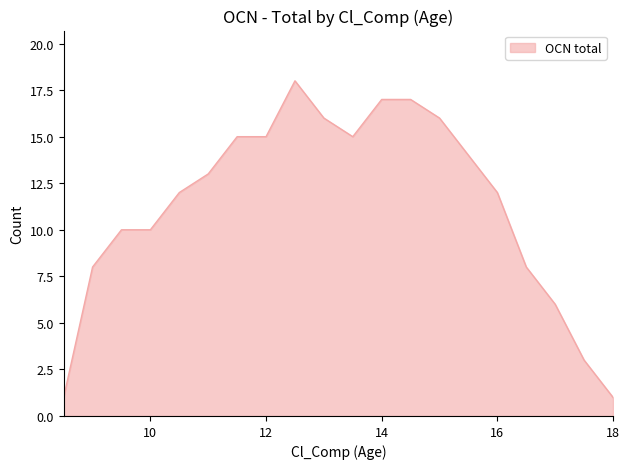

What is the difference between the maximum and minimum values?

17